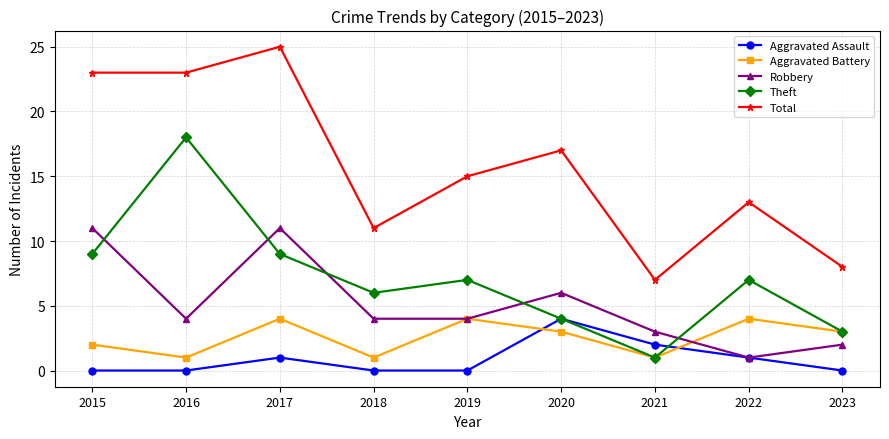

What is the average value of the Theft series?

7